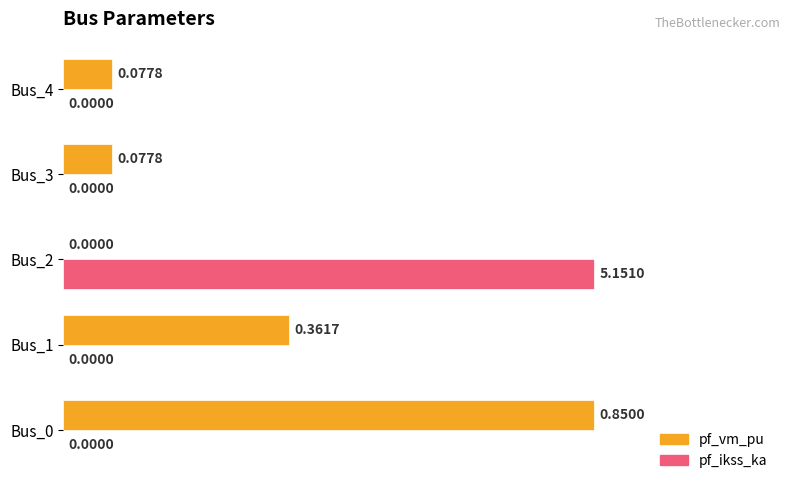

How many distinct data groups are displayed?

2